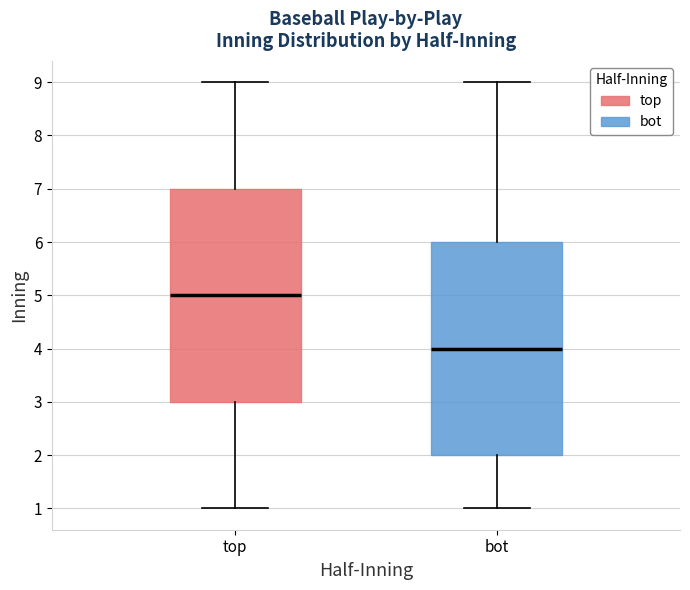

Where is the lower edge of the box for bot on the y-axis? The values are not printed on the chart, so give them approximately, as read against the axis.

2